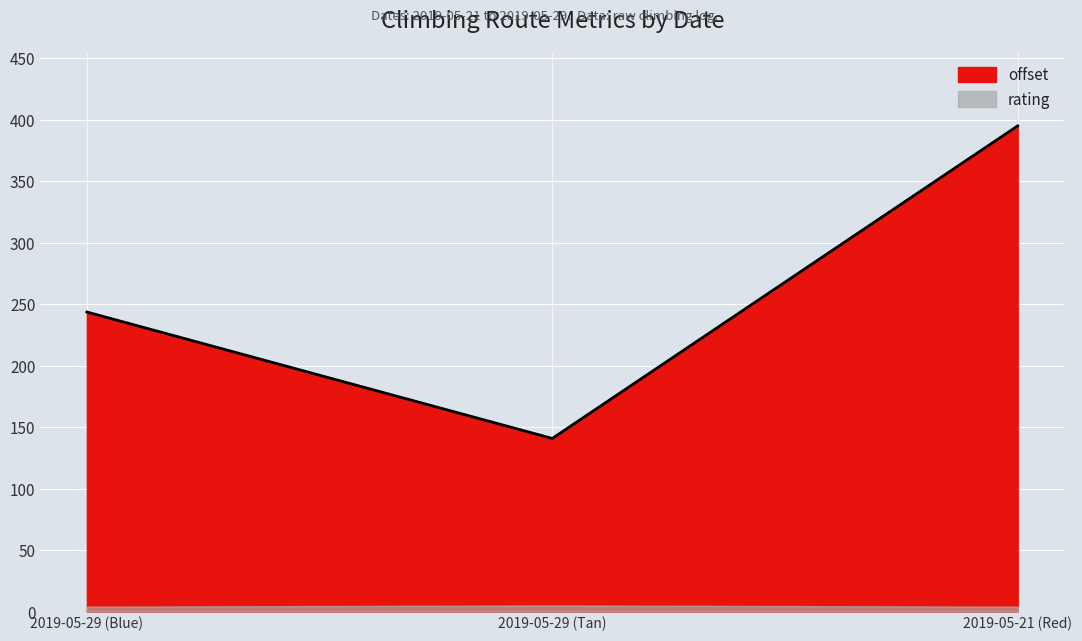

List the labels in order of value, smallest first.

2019-05-29 (Tan), 2019-05-29 (Blue), 2019-05-21 (Red)